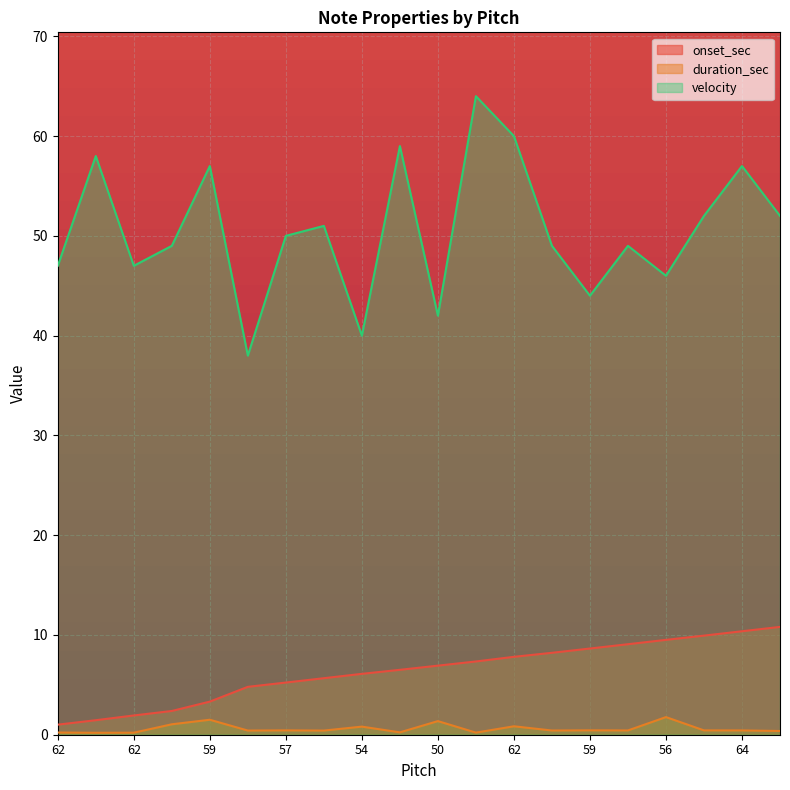

What is the smallest value displayed?

0.2